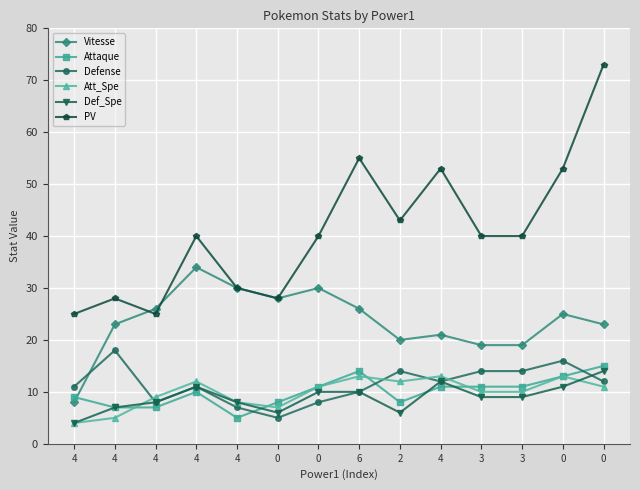

What value does the Def_Spe series have at 0?

6